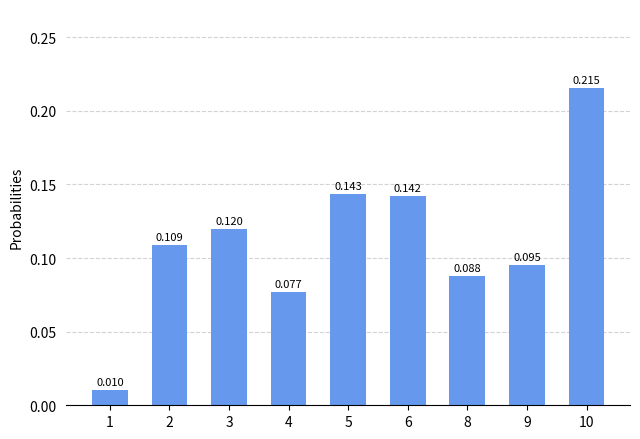

Reading left to right, list all the values displayed in this chart.

1=0.0	2=0.1	3=0.1	4=0.1	5=0.1	6=0.1	8=0.1	9=0.1	10=0.2